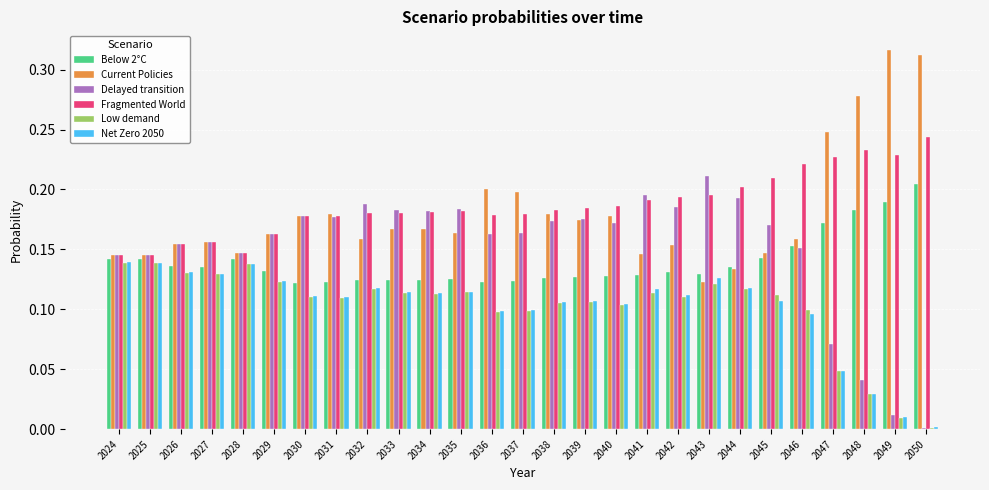

The Below 2°C series shows 0.1 at 2033. True or false?

True